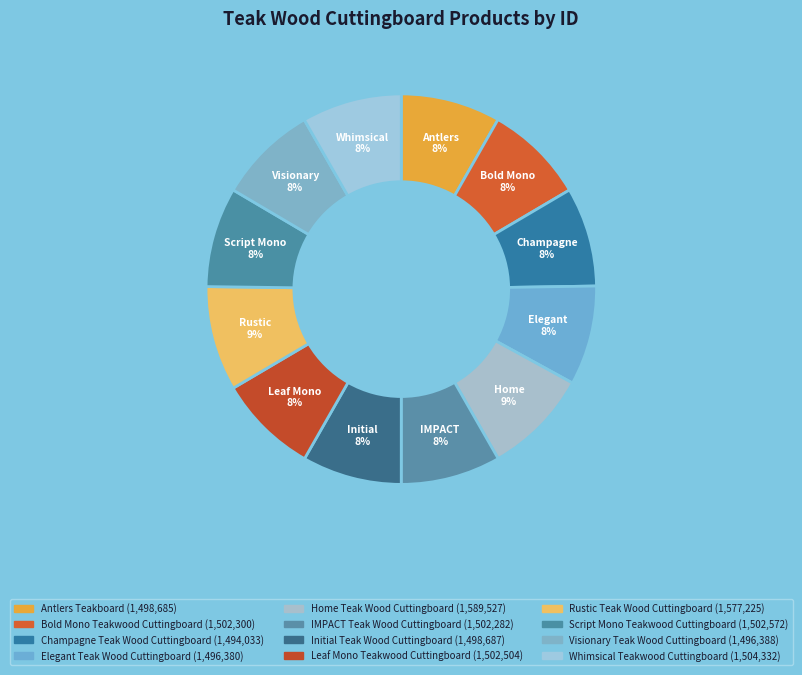

True or false: Elegant Teak Wood Cuttingboard accounts for 8% of the total.

True